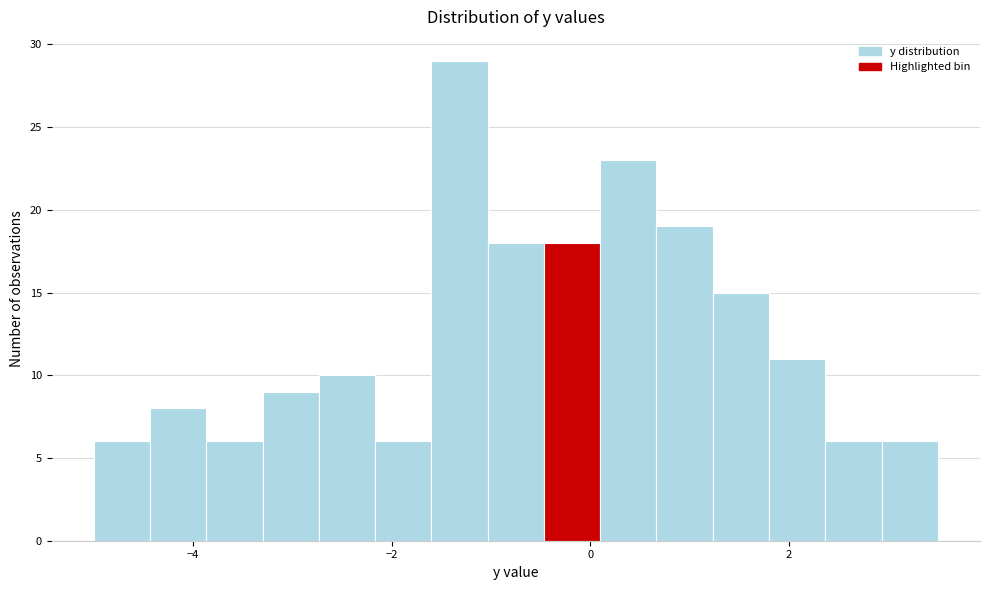

Around what value on the x-axis is the tallest bar? Give the approximate position of its centre, as read against the axis.

-1.4